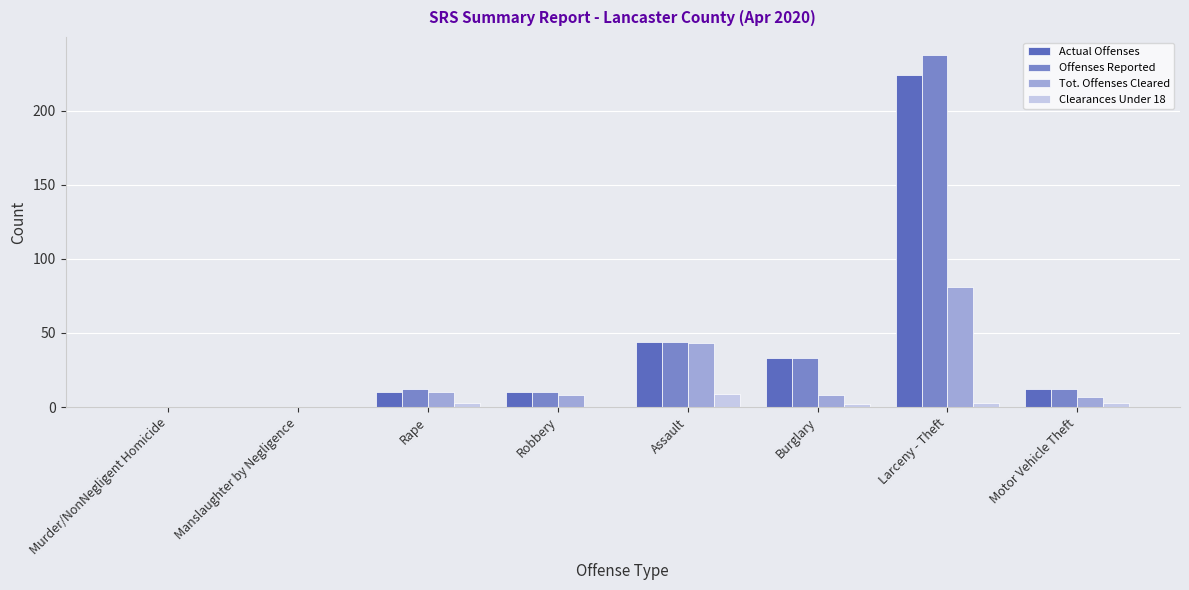

True or false: Clearances Under 18 has a value of 3 at Larceny - Theft.

True